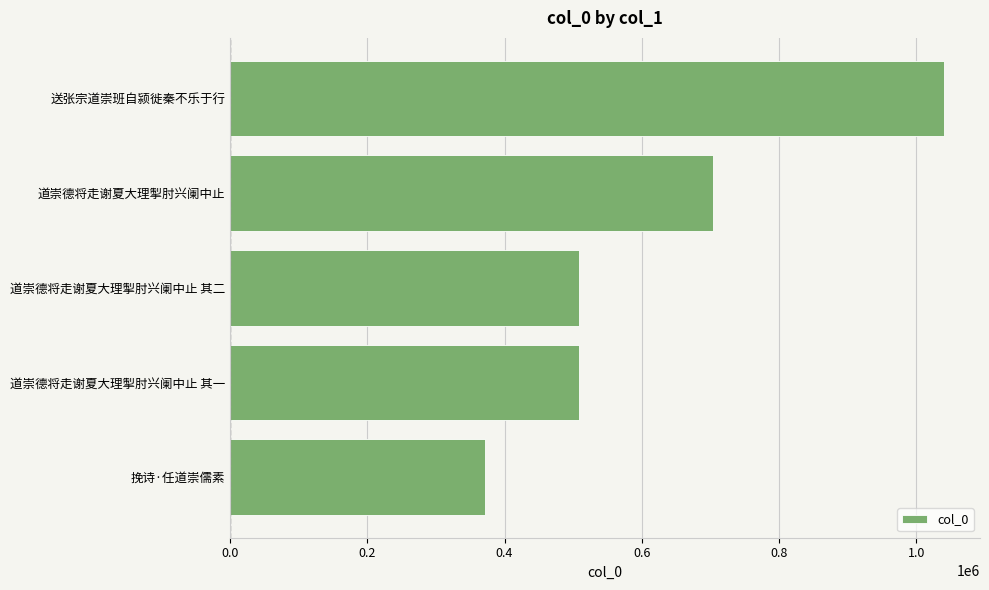

Read the value at 道崇德将走谢夏大理掣肘兴阑中止 其一, to the nearest 10.

509080